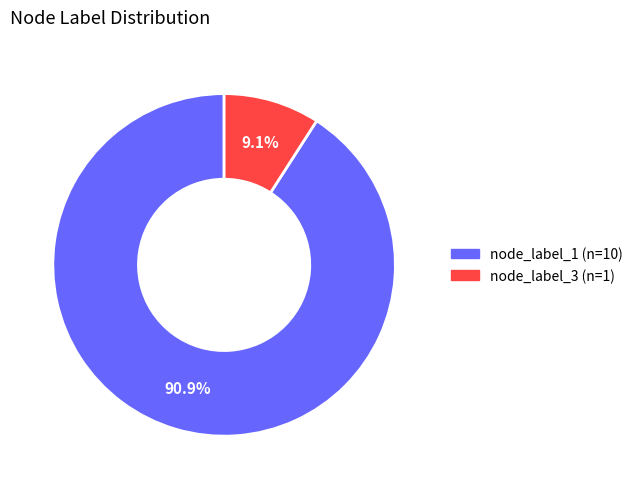

Count the number of slices in the pie.

2